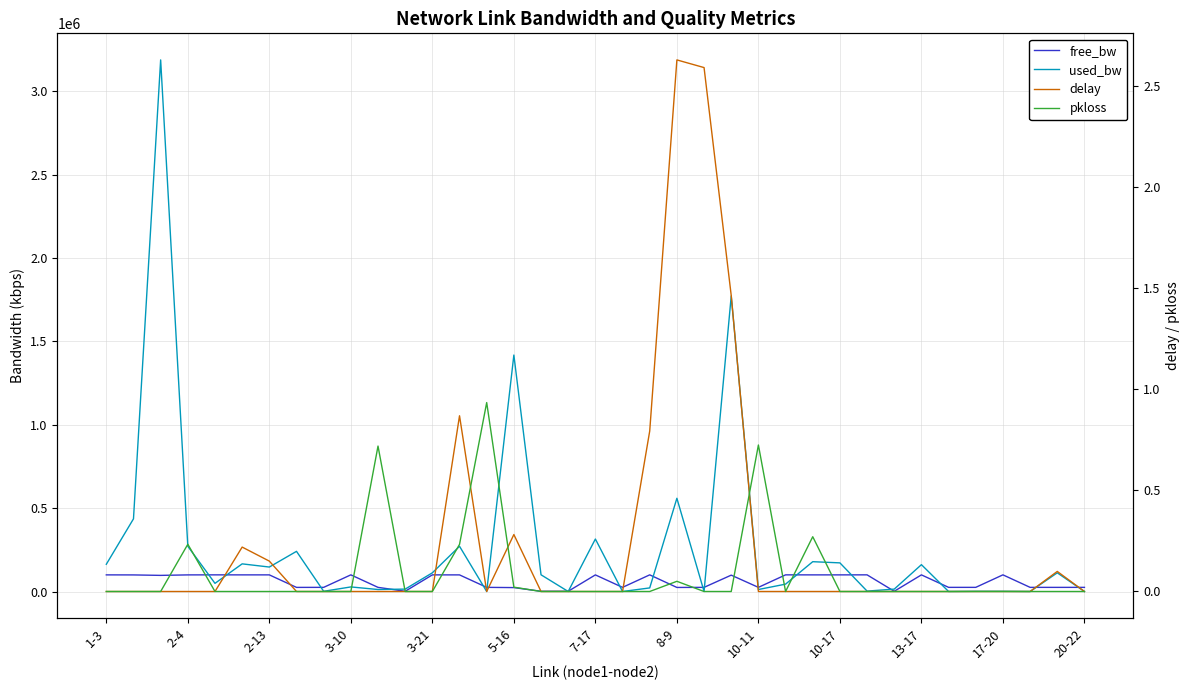

Which series has the largest range (max minus min)?

used_bw